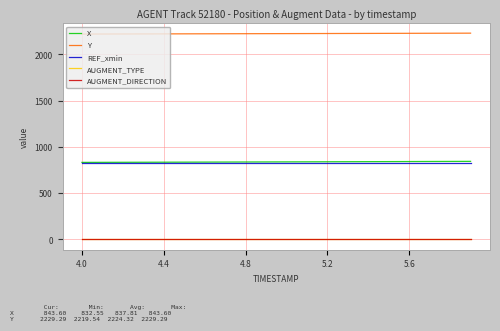

Is this an area chart (filled region under the line)?

No